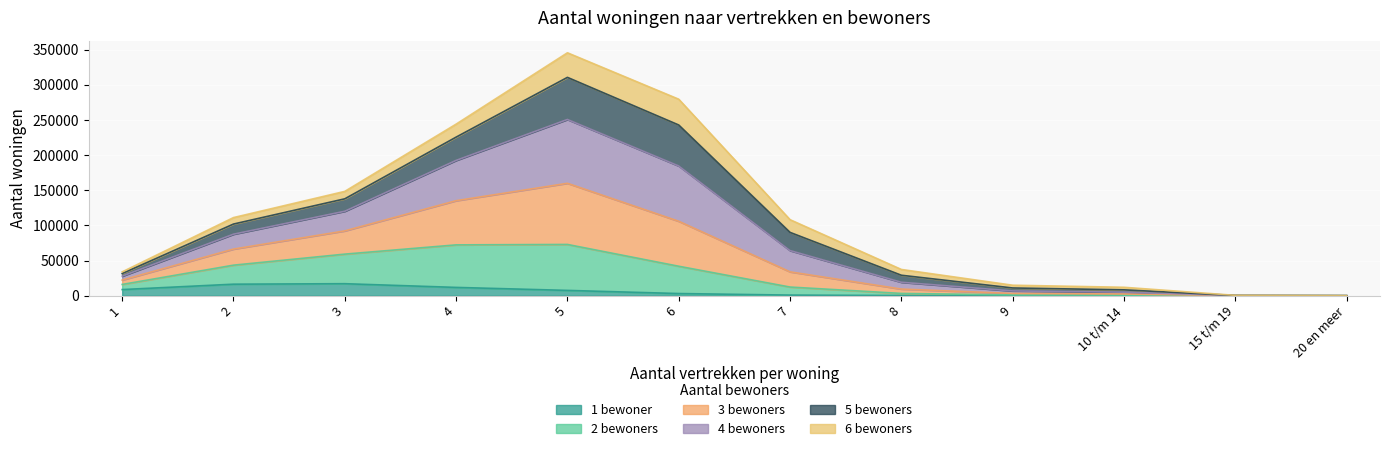

What is the value of the 1 bewoner point at the 12th from the left?

2